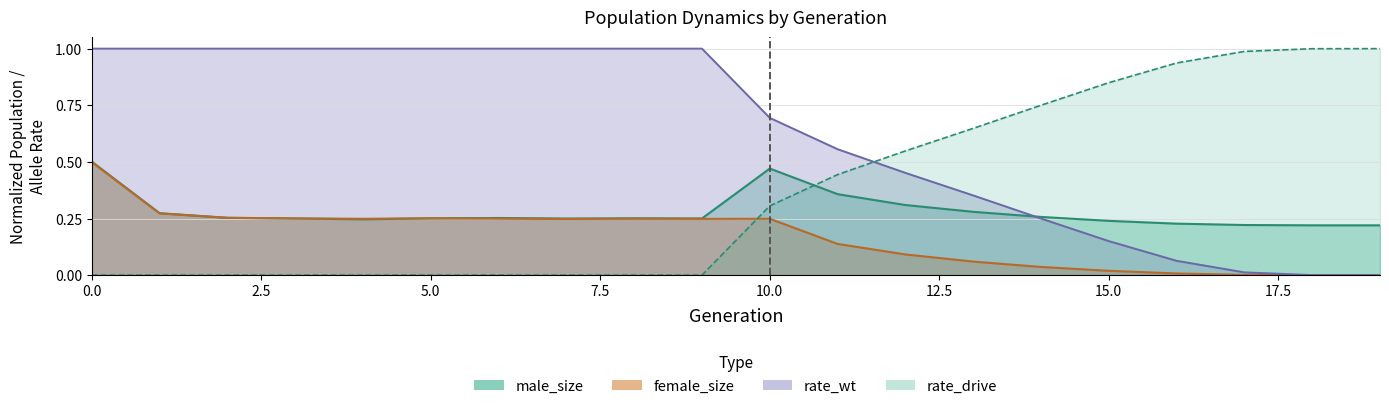

Which series changed the most between 4 and 8?

male_size